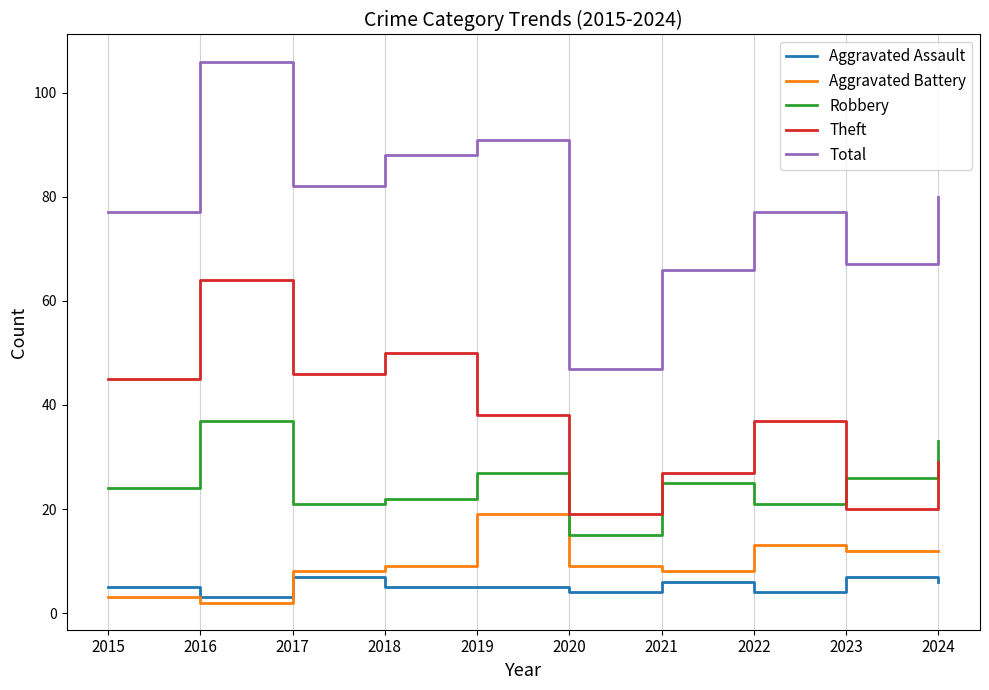

Where is the first local maximum for Aggravated Assault?

2017